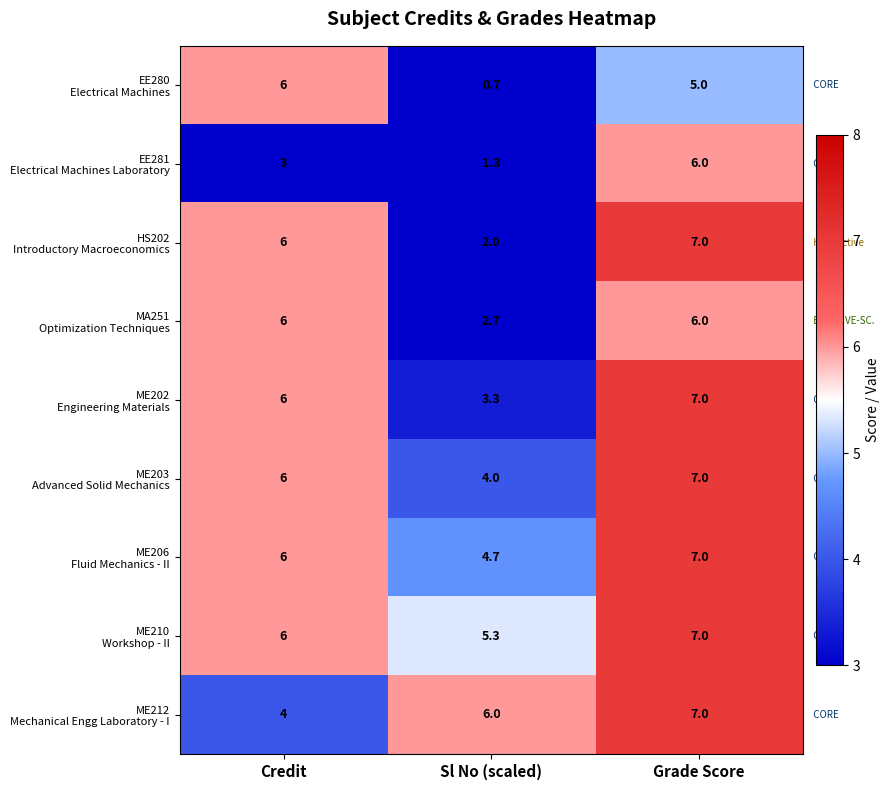

At which category is the sum across all series the highest?

Grade Score